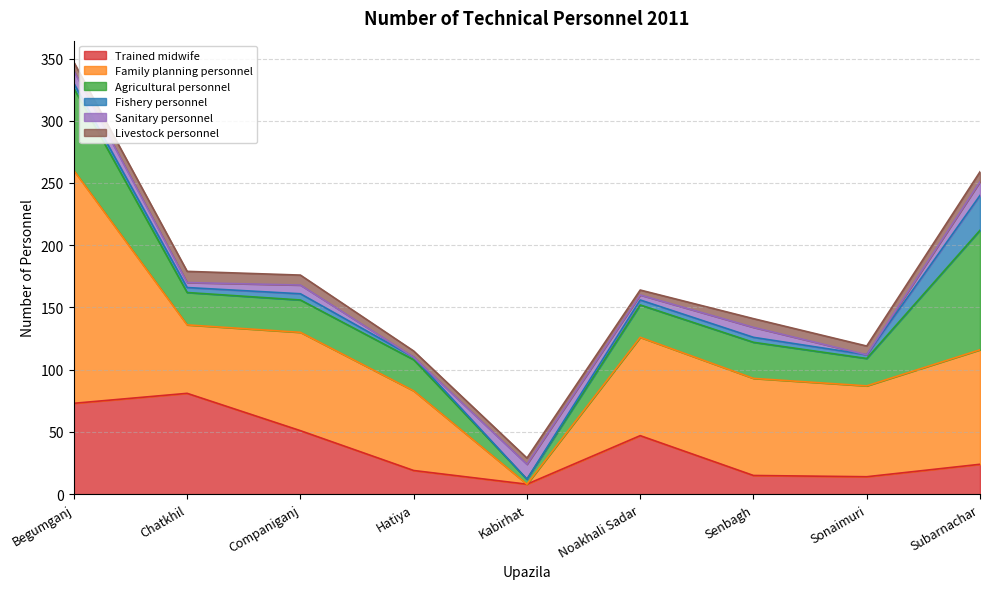

Does the chart have visible grid lines?

Yes